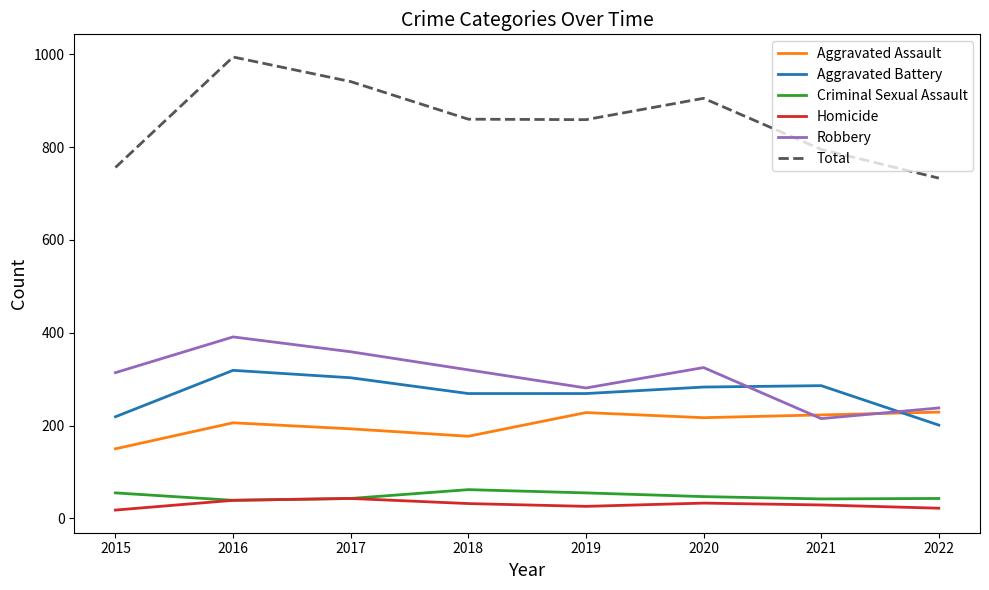

What is the approximate value of Robbery at 2021?

215